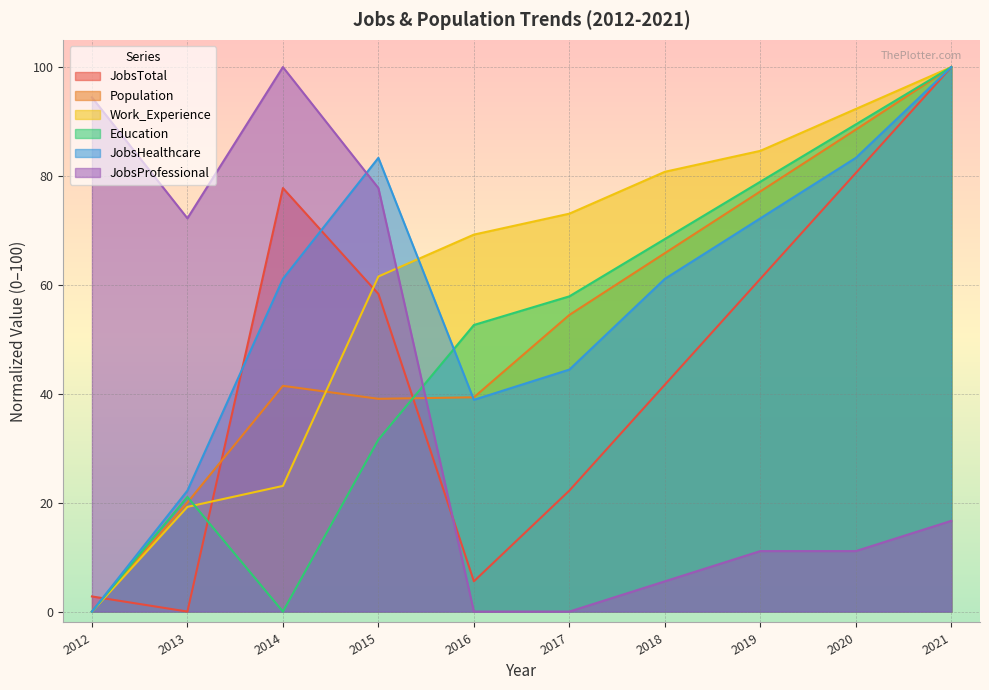

Where does the Work_Experience series first go above 73?

2017